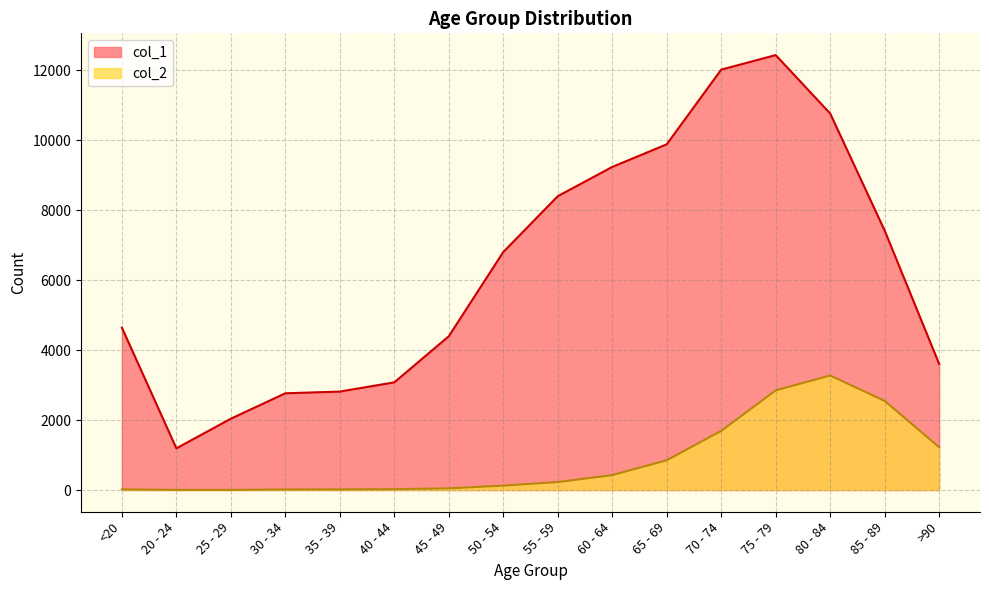

How many interior local valleys does the col_1 series have?

1